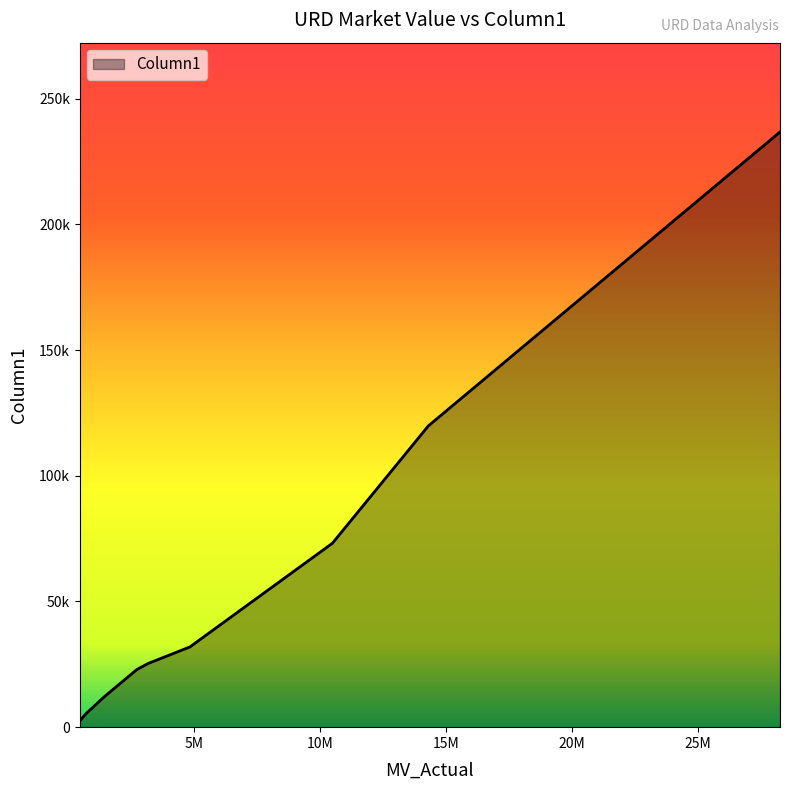

What is the maximum value shown in the chart?

236785.4